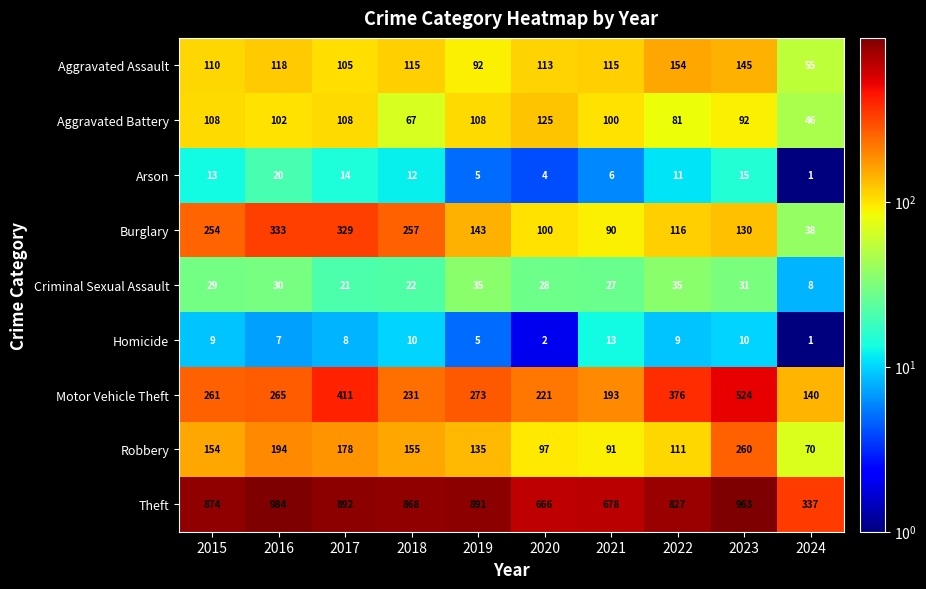

How many series are shown in this chart?

9